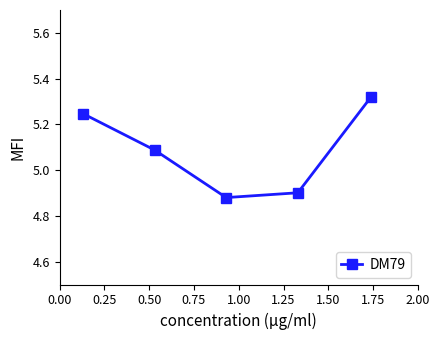

What is the difference between the maximum and minimum values?

0.4